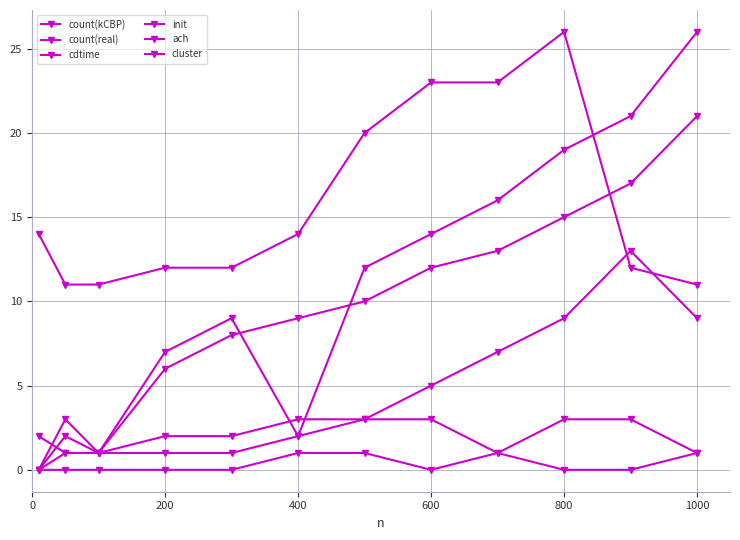

How many lines are shown in the chart?

6